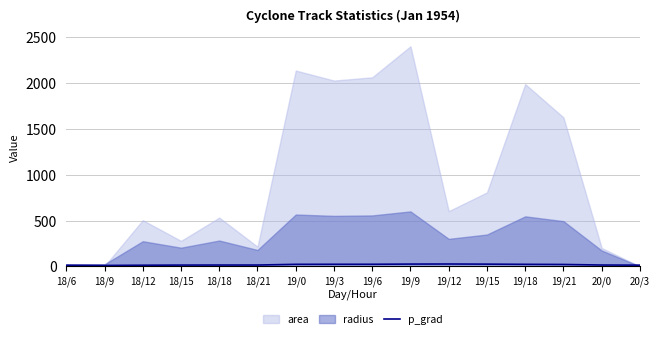

How many data points are less than 21?

8